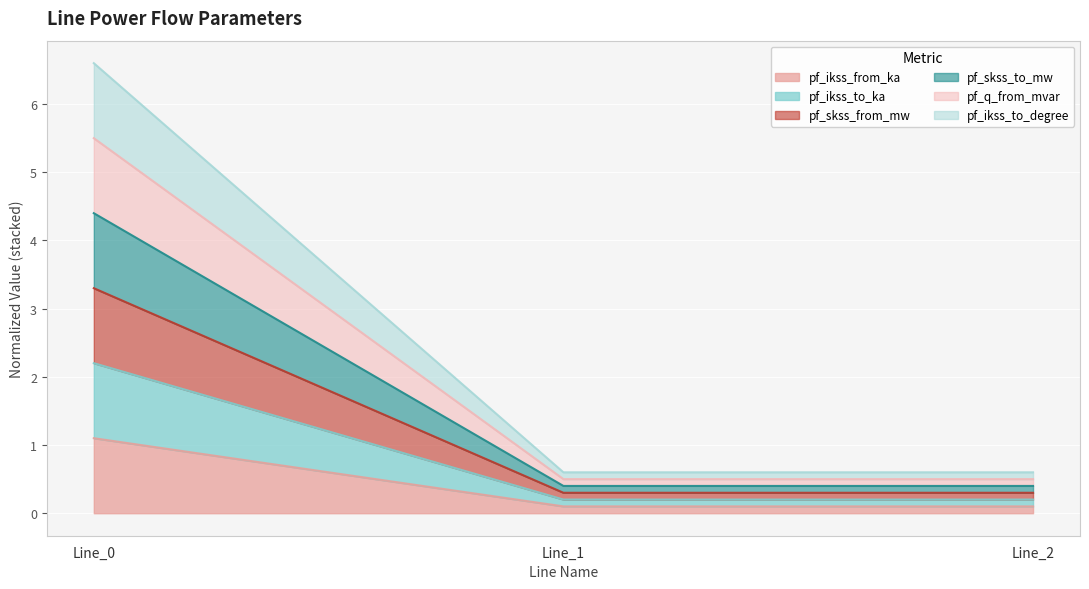

At Line_1, list the series in order from largest to smallest.

pf_skss_to_mw, pf_ikss_to_degree, pf_q_from_mvar, pf_skss_from_mw, pf_ikss_to_ka, pf_ikss_from_ka